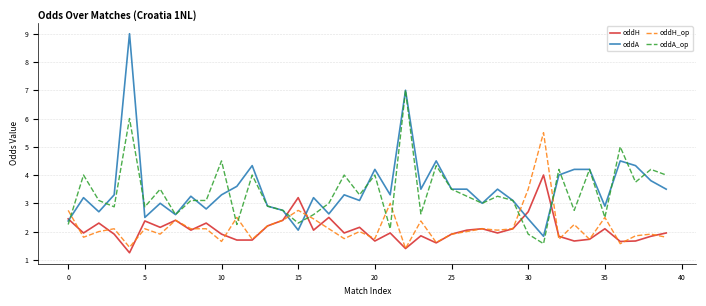

What is the maximum value shown in the chart?

9.0